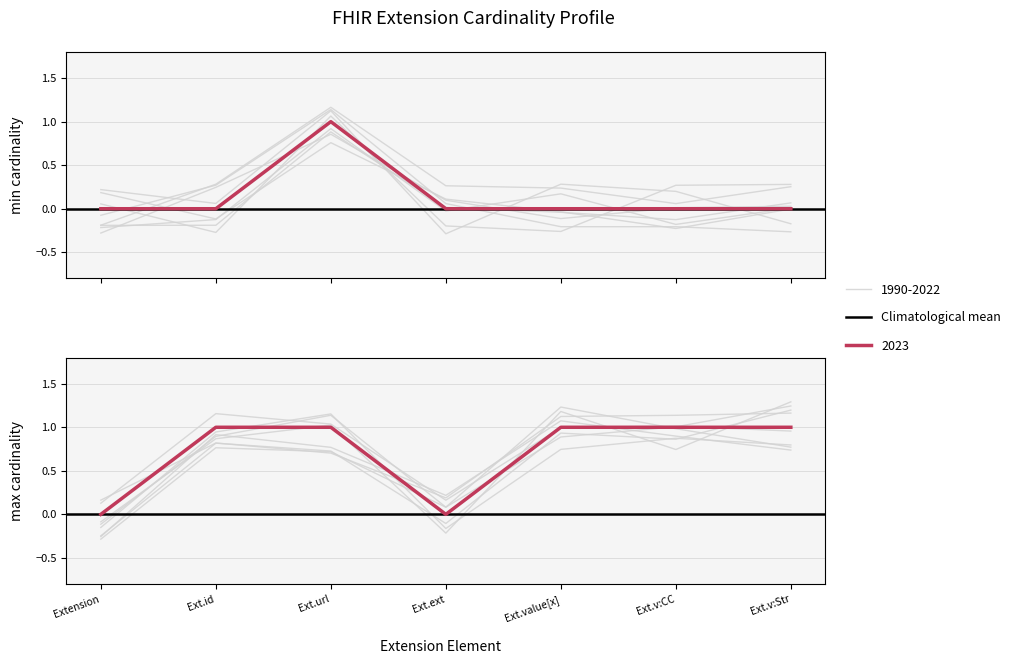

Which label corresponds to the smallest value in the chart?

Extension